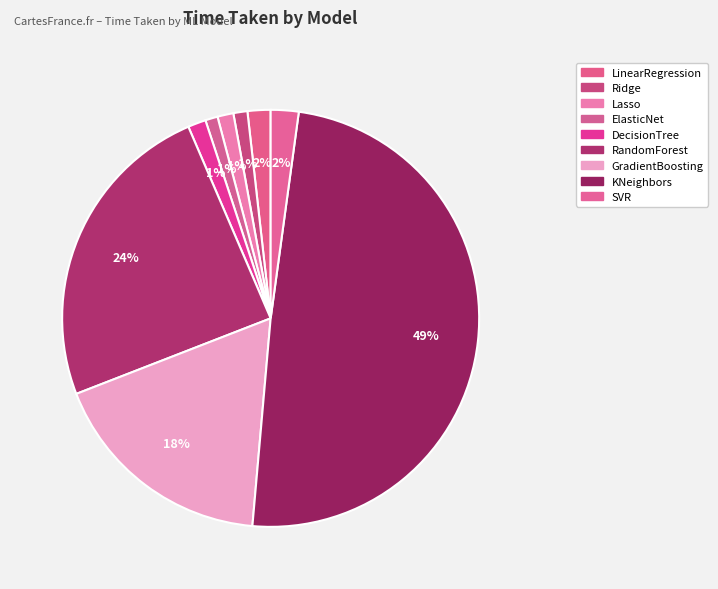

How many slices are in this pie chart?

9